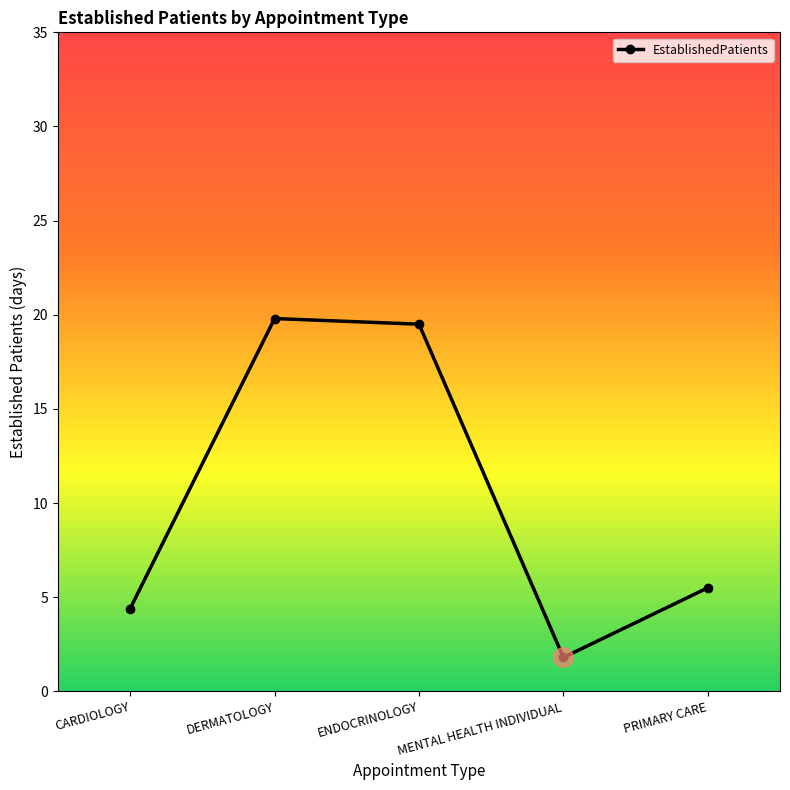

What is the label of the 4th point from the right?

DERMATOLOGY